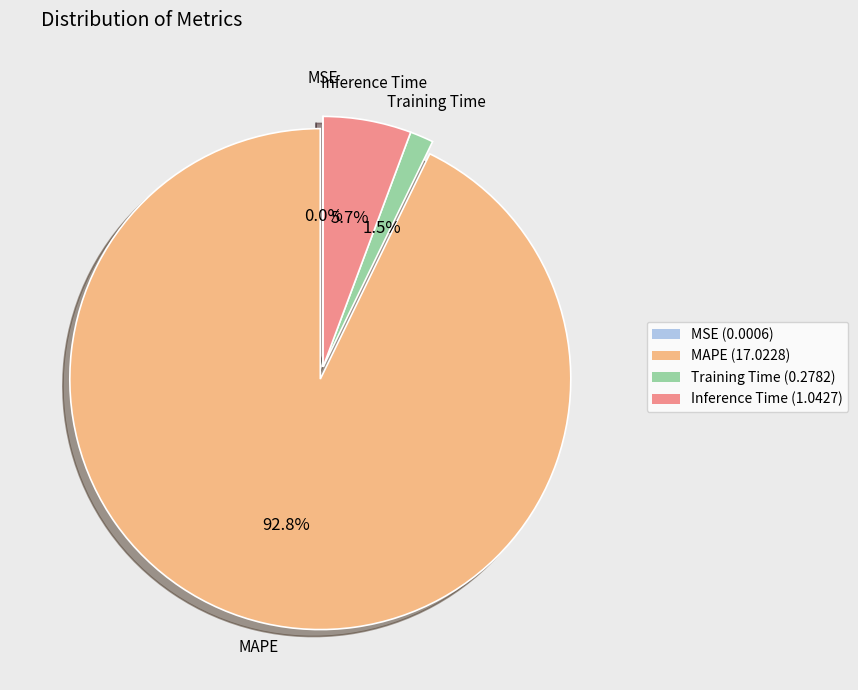

To the nearest percent, what is the average slice percentage?

25%